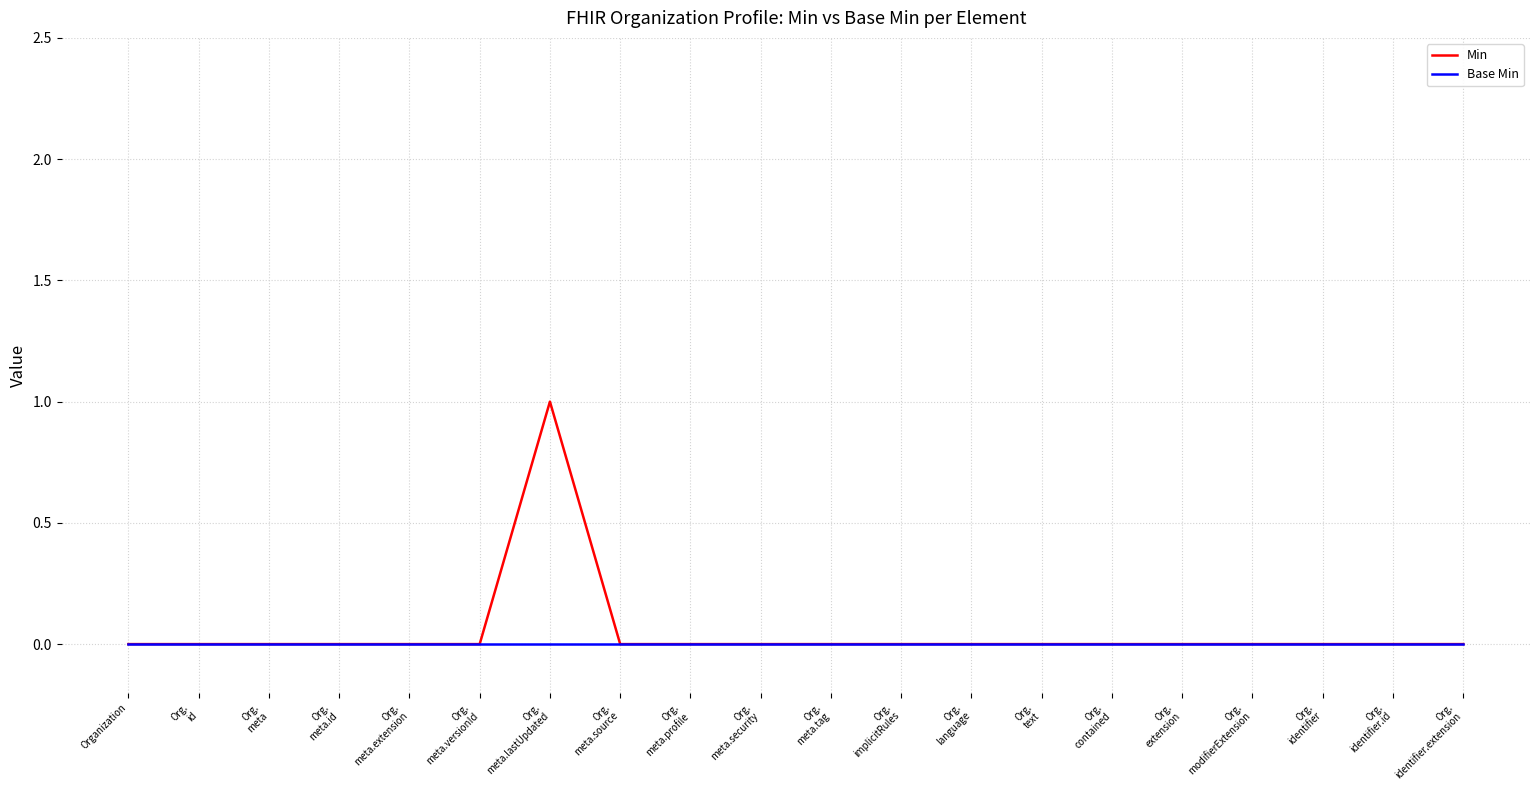

Rank the series by their maximum value, from highest to lowest.

Min, Base Min